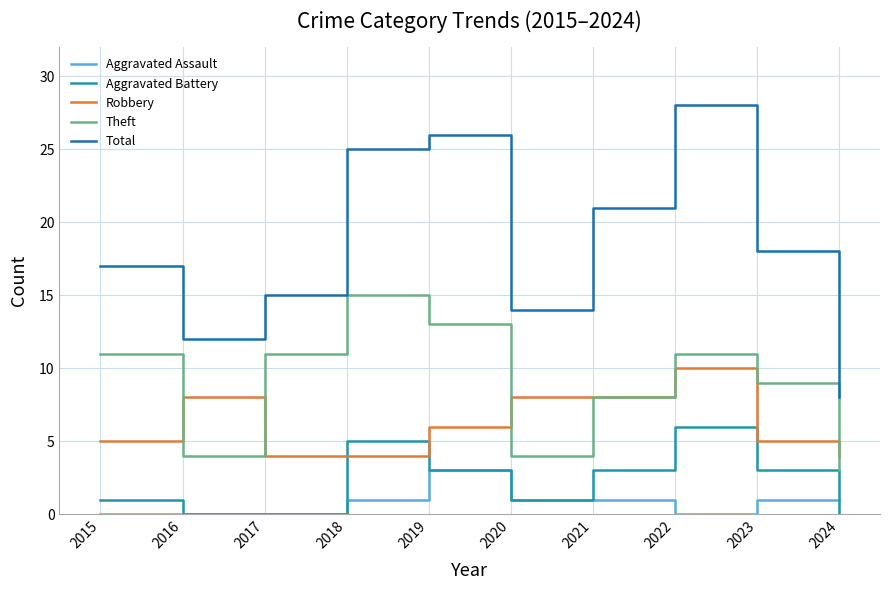

Rank the categories by Total value from lowest to highest.

2024, 2016, 2020, 2017, 2015, 2023, 2021, 2018, 2019, 2022